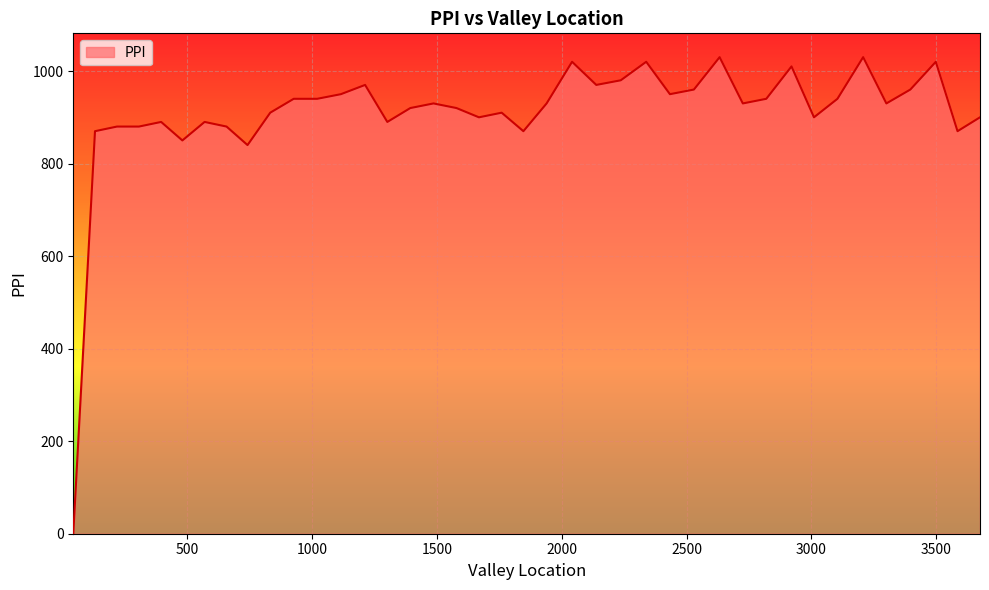

Reading left to right, what are all the values shown in this chart?

0	870	880	880	890	850	890	880	840	910	940	940	950	970	890	920	930	920	900	910	870	930	1020	970	980	1020	950	960	1030	930	940	1010	900	940	1030	930	960	1020	870	900